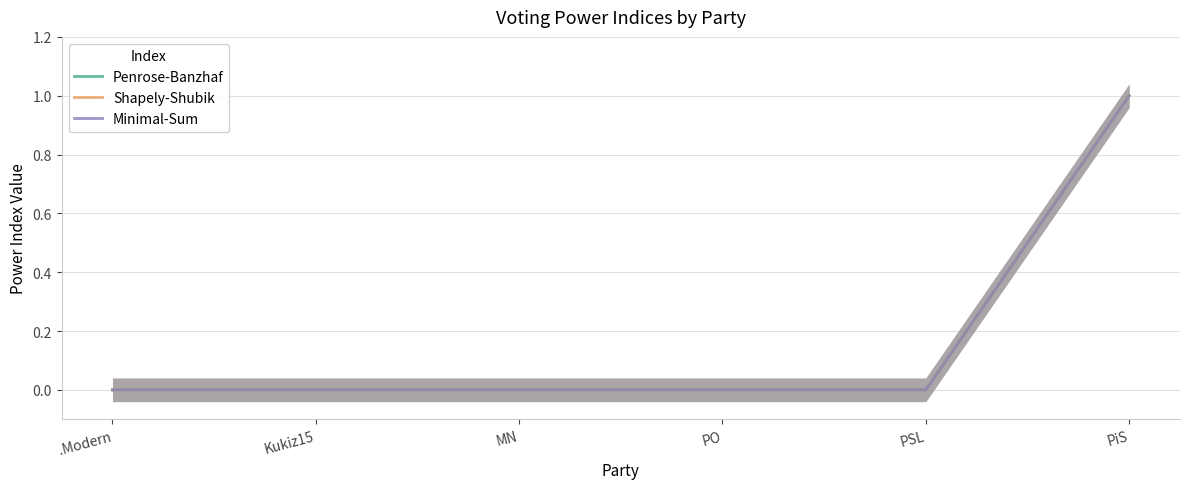

What is the label of the 4th point from the left?

PO